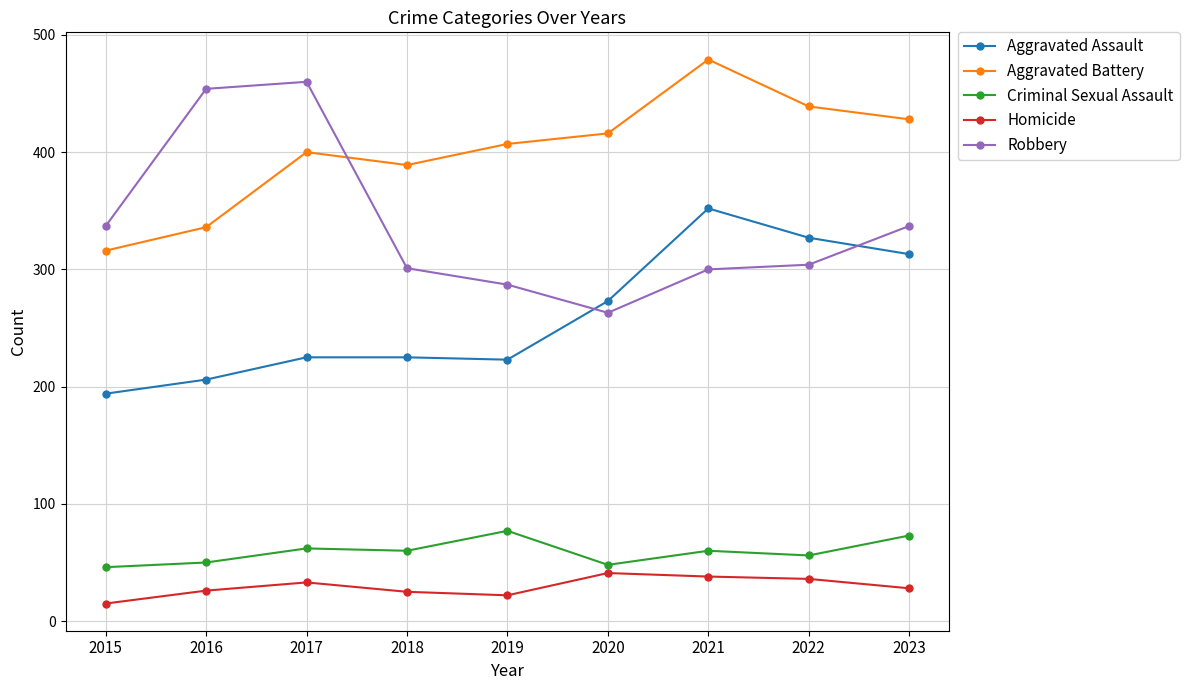

What is the difference between the Robbery values at 2017 and 2019?

173